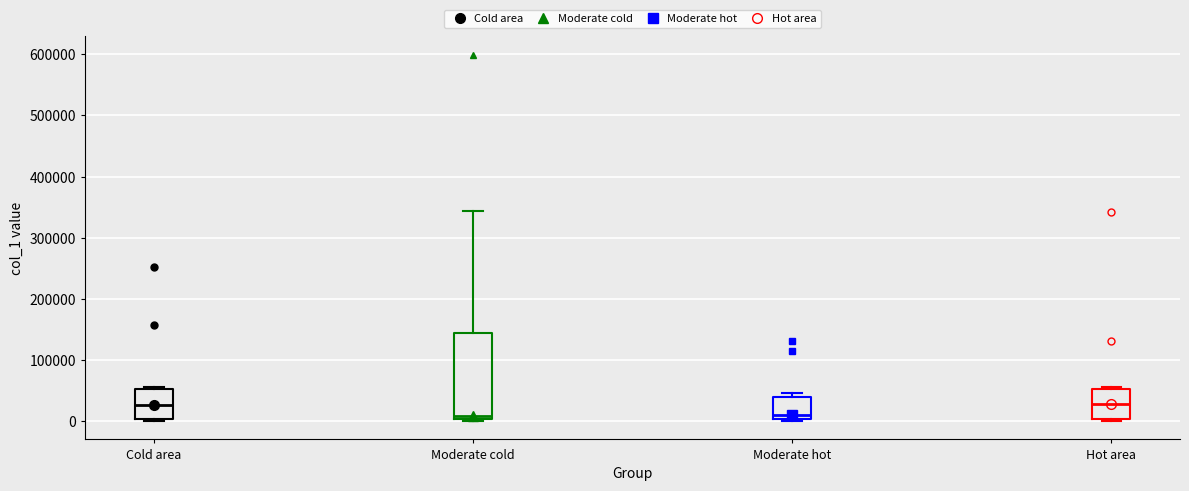

Reading left to right, transcribe this box plot: for each box, give where its median line is, the range the box spans, and where its two whiskers end, as read against the y-axis. The values are not printed on the chart, so give them approximately, as read against the axis.

Cold area: median 30000, box 0 to 50000, whiskers 0 (just below the box's lower edge) to 60000
Moderate cold: median 10000, box 0 to 140000, whiskers 0 (just below the box's lower edge) to 340000
Moderate hot: median 10000, box 0 to 40000, whiskers 0 to 50000
Hot area: median 30000, box 0 to 50000, whiskers 0 (just below the box's lower edge) to 60000